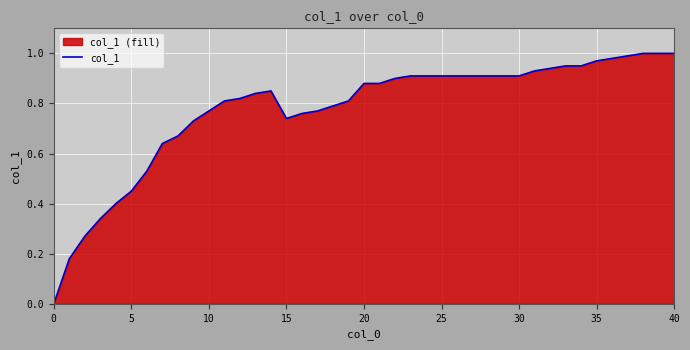

How many interior local peaks (higher than both neighbors) does the data have?

1